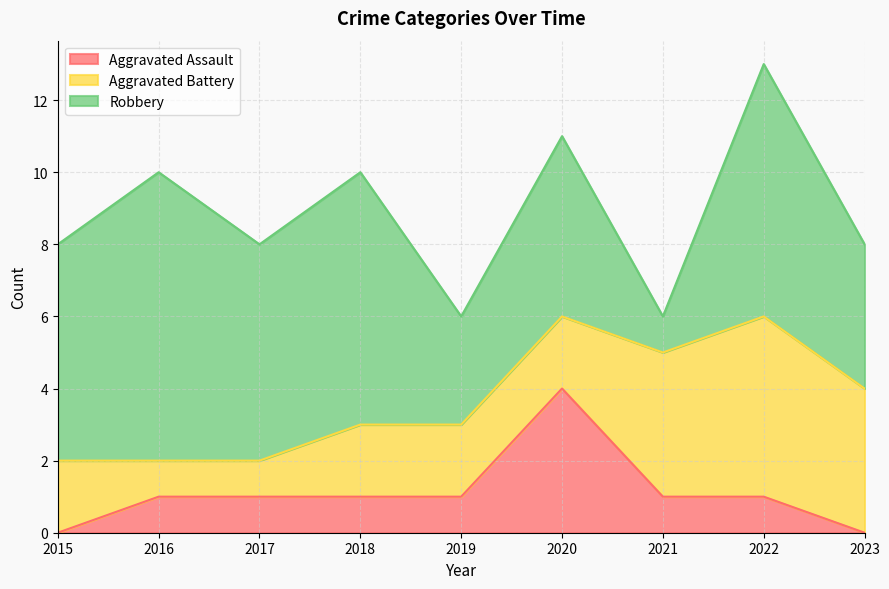

The Aggravated Assault series shows 2 at 2022. True or false?

False